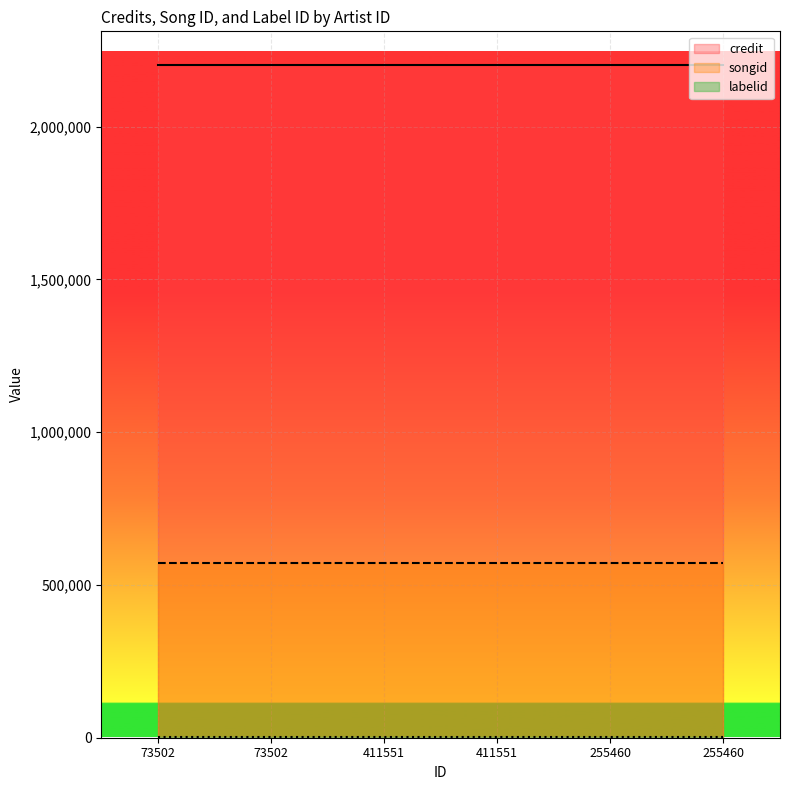

The value of songid at 411551 is 572922. True or false?

True